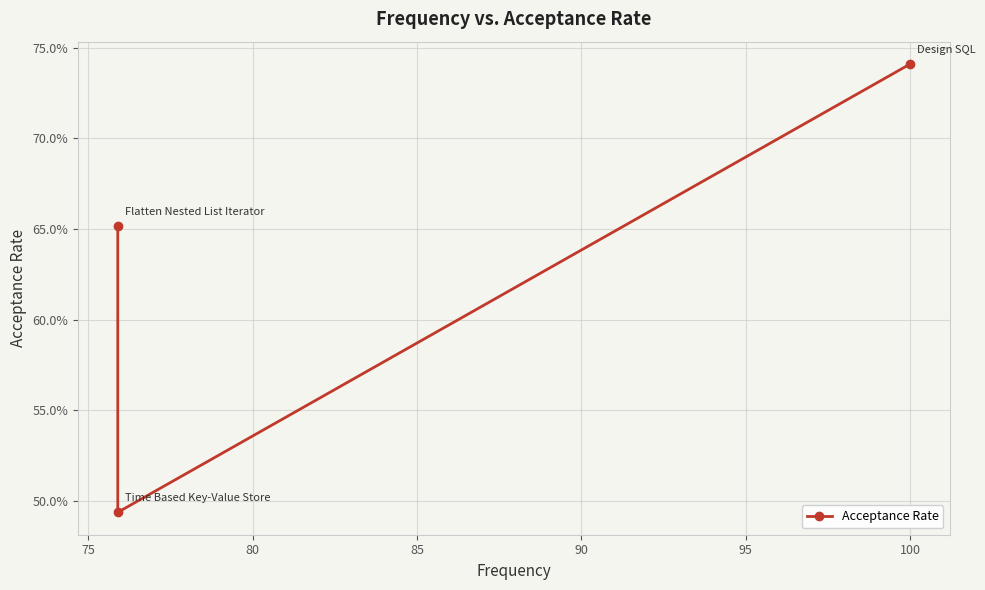

What is the difference between the maximum and minimum values?

0.2